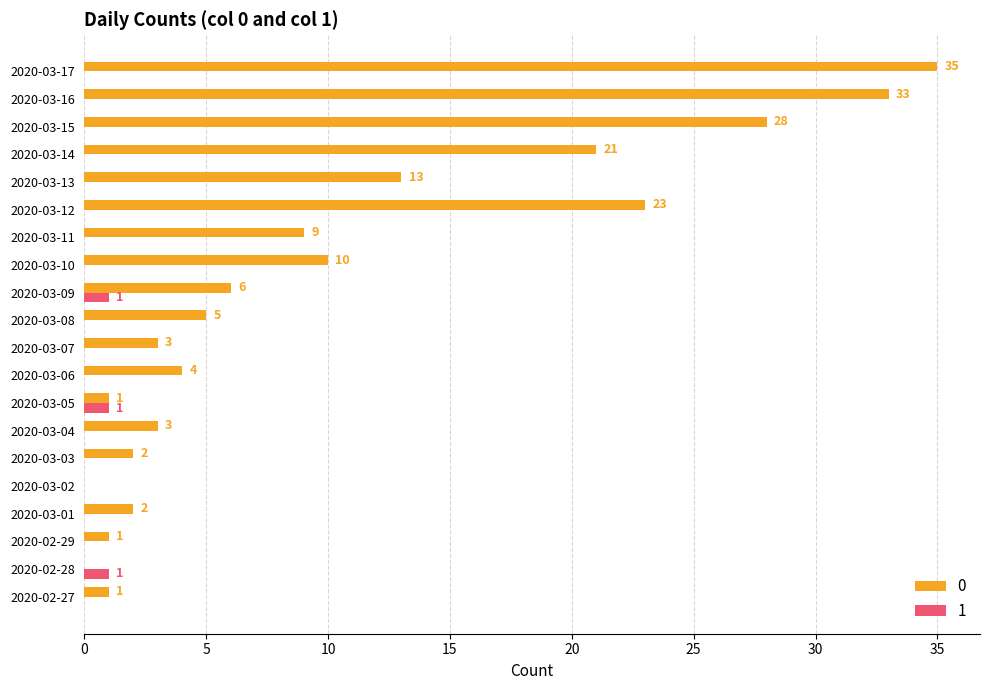

What is the sum of all 0 values?

200